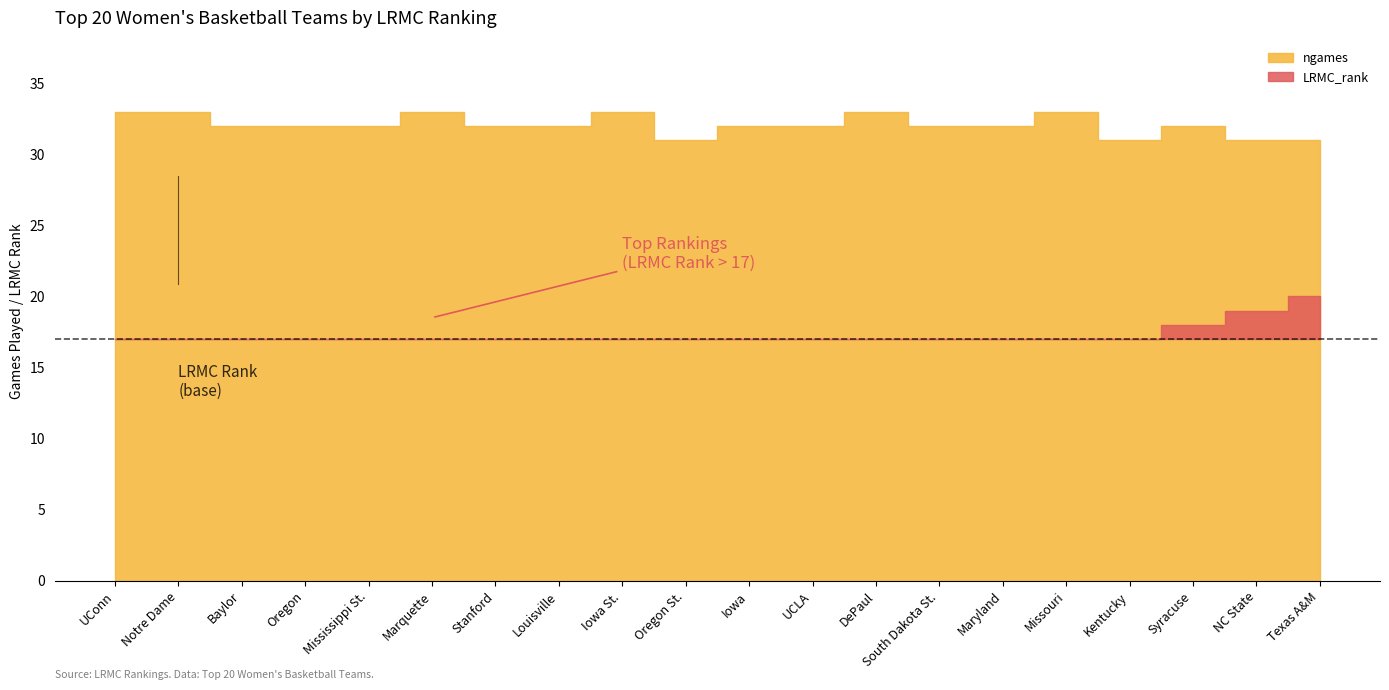

List the series in order of their overall mean, highest first.

ngames, LRMC_rank